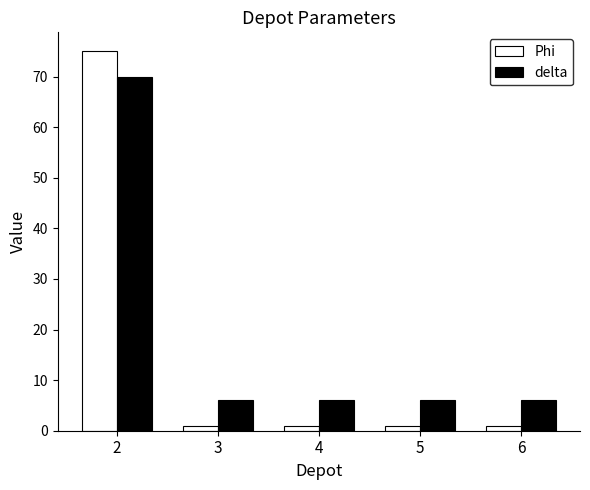

What is the average value of the delta series?

19